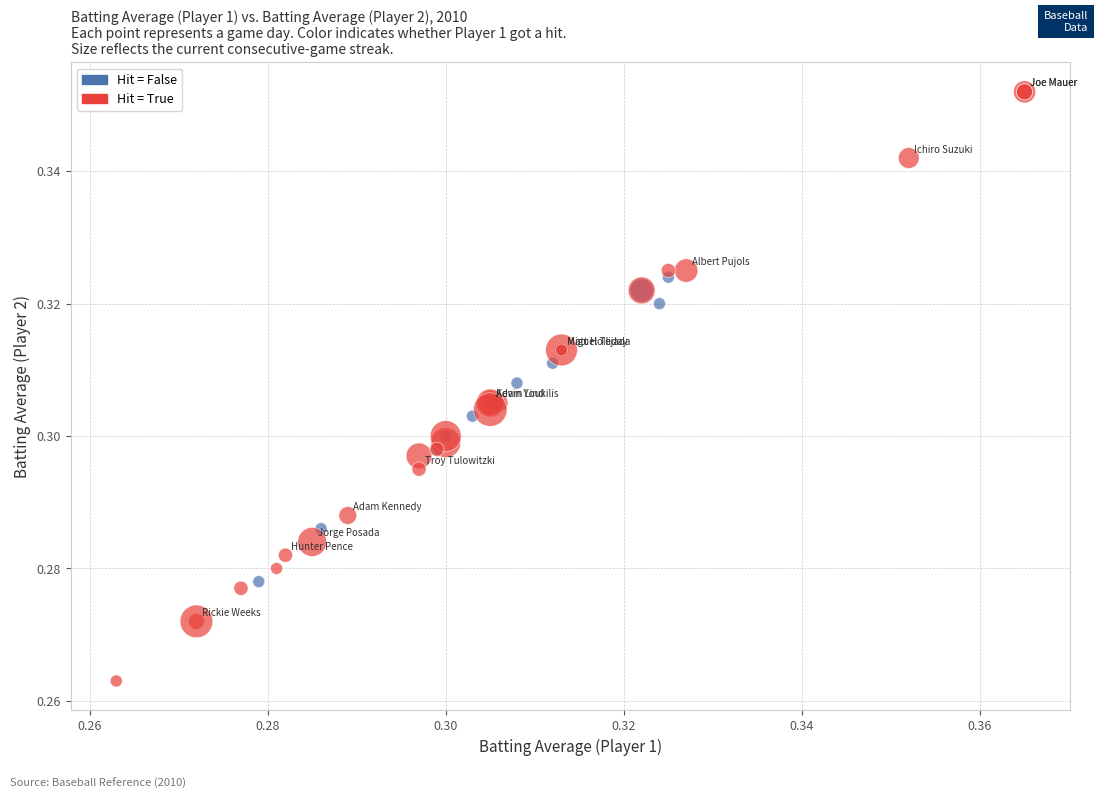

Which series has the largest Y range (max minus min)?

Hit = True